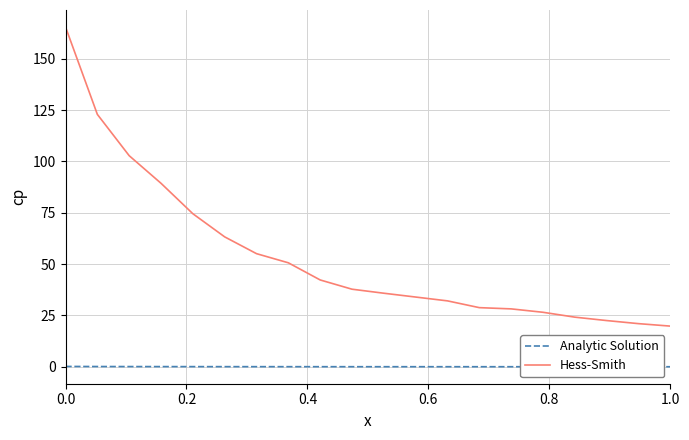

Rank the series by their maximum value, from lowest to highest.

Analytic Solution, Hess-Smith